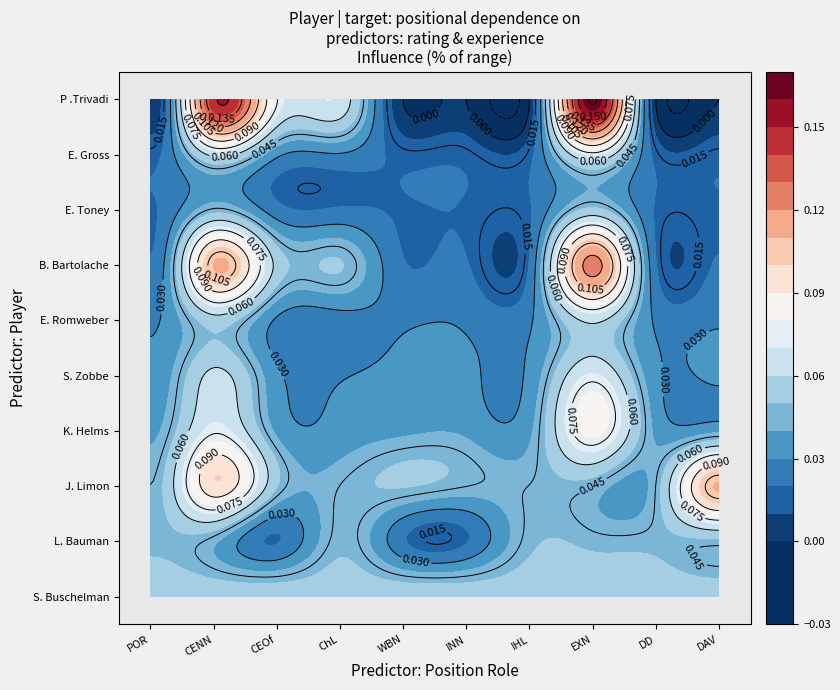

How many series are shown in this chart?

10